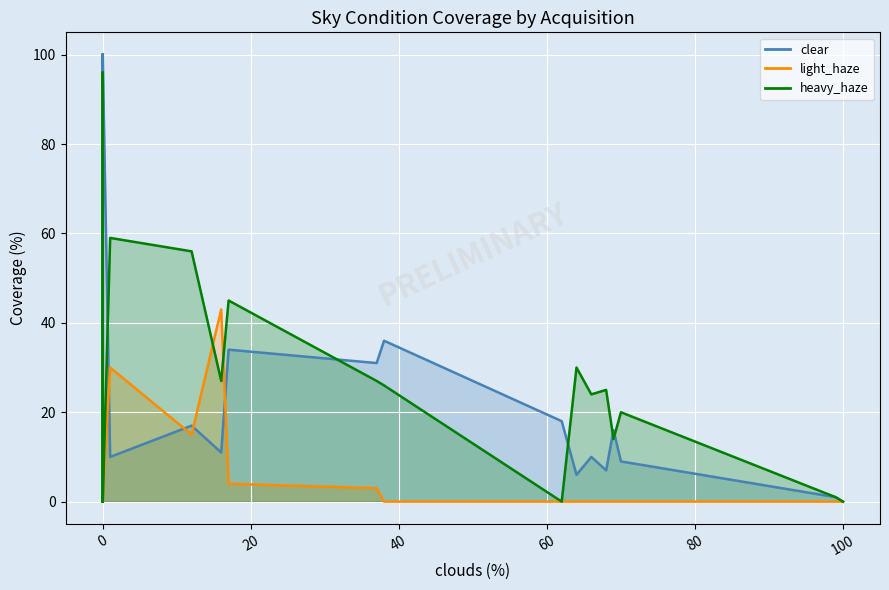

The clear series shows 44 at 0. True or false?

False